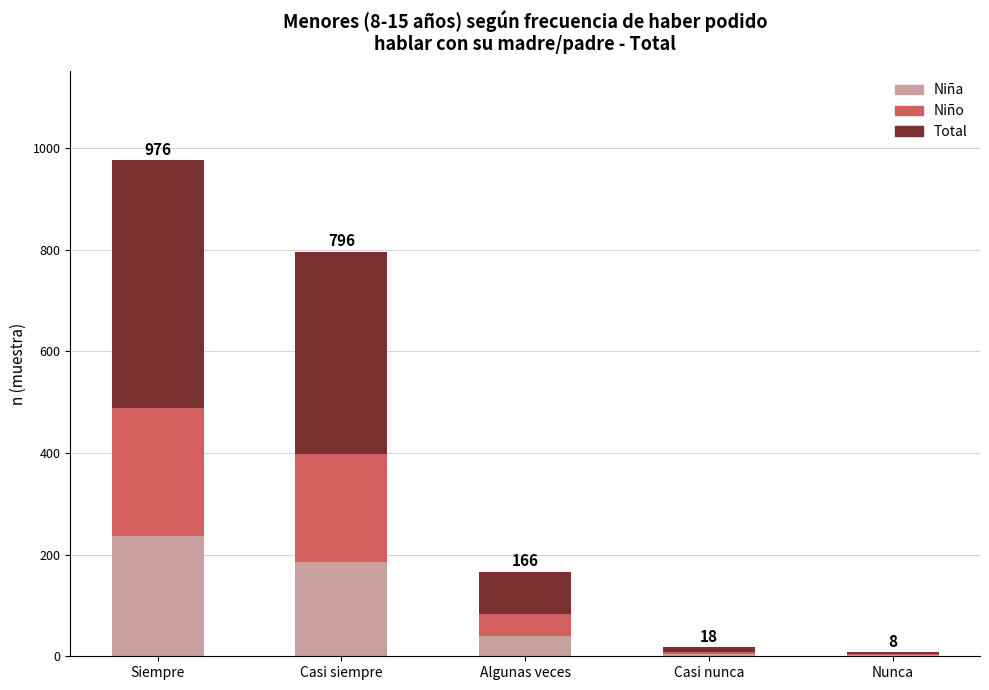

Which category has the highest value in the Niña series?

Siempre